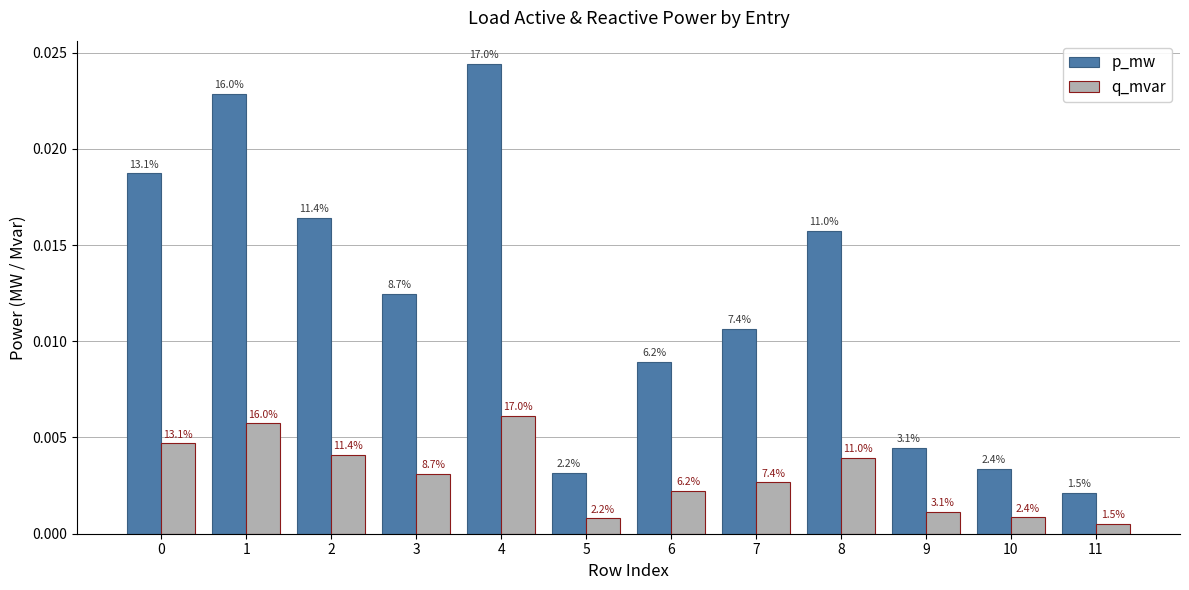

List the labels in order of p_mw value, largest first.

4, 1, 0, 2, 8, 3, 7, 6, 9, 10, 5, 11